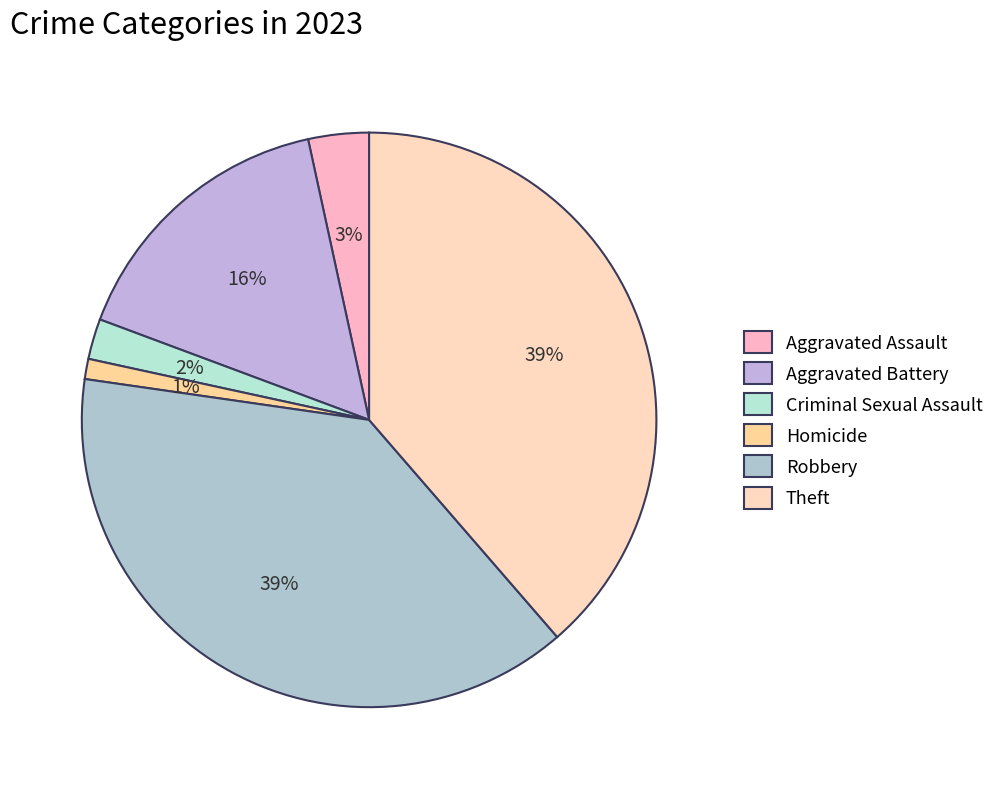

To the nearest percent, what is the difference between the Robbery and Aggravated Assault slice percentages?

35%